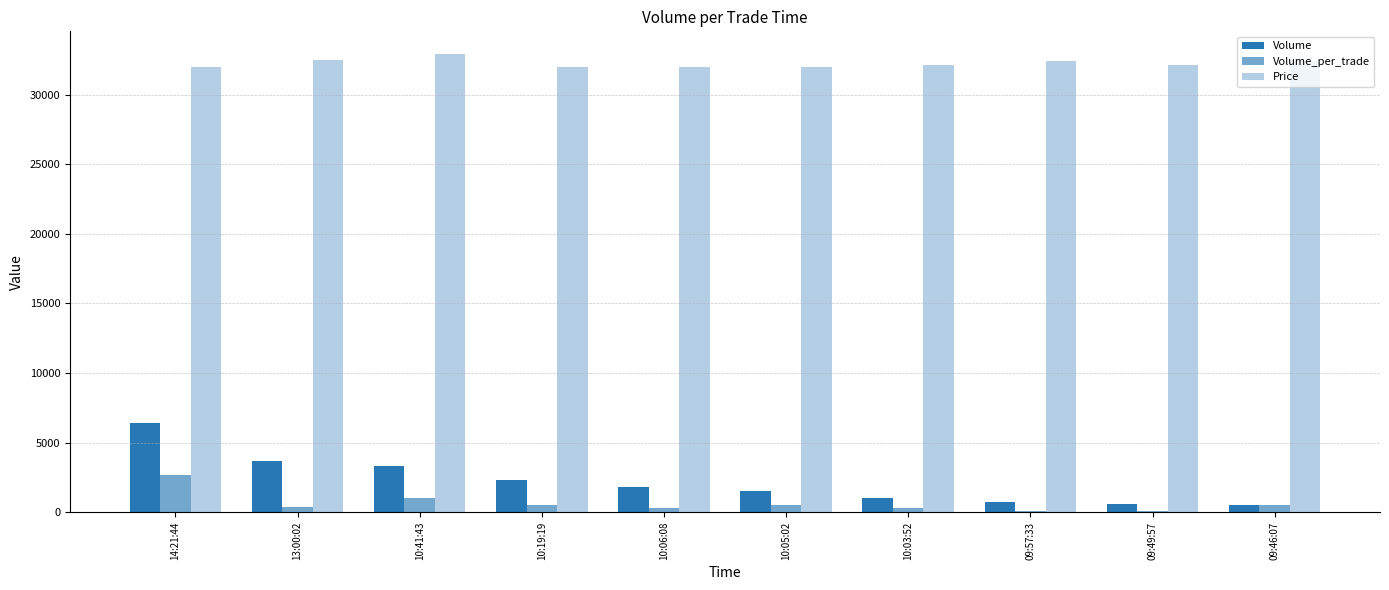

Count the number of categories in the chart.

10